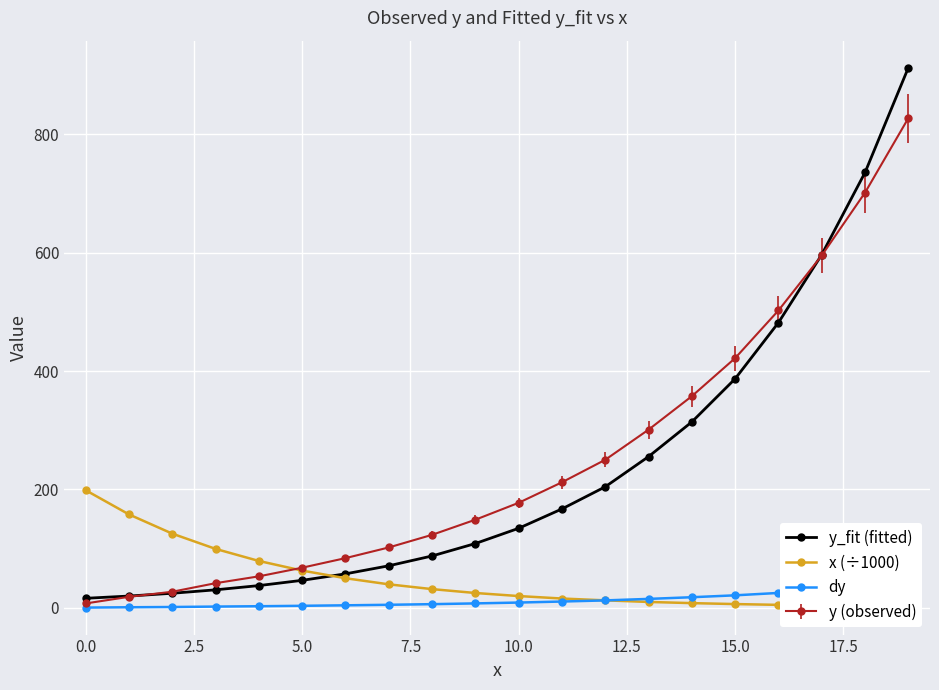

At which label is dy closest to 20?

15